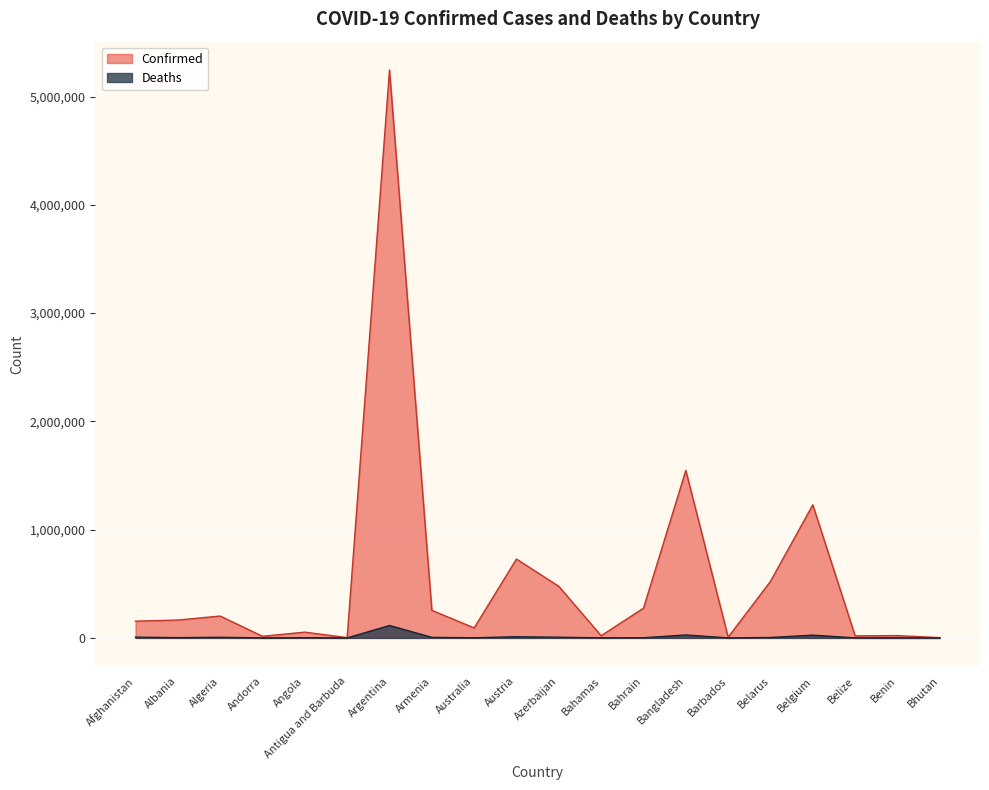

How many interior local peaks does the Confirmed series have?

7